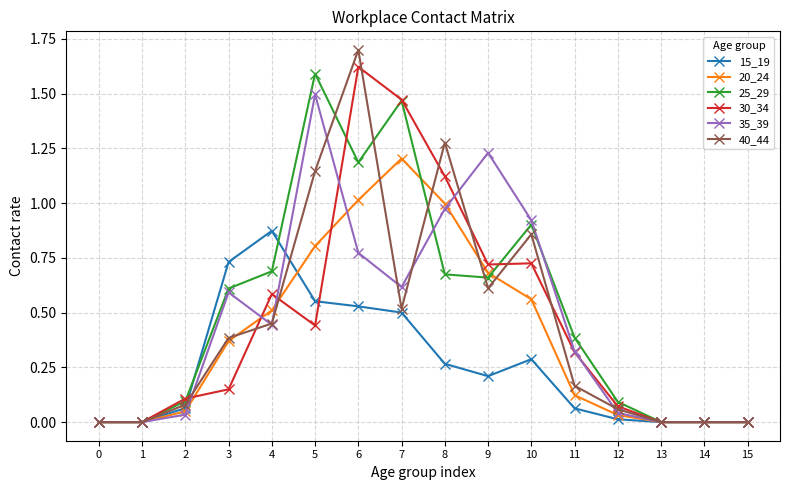

Which series has the widest spread of values?

40_44